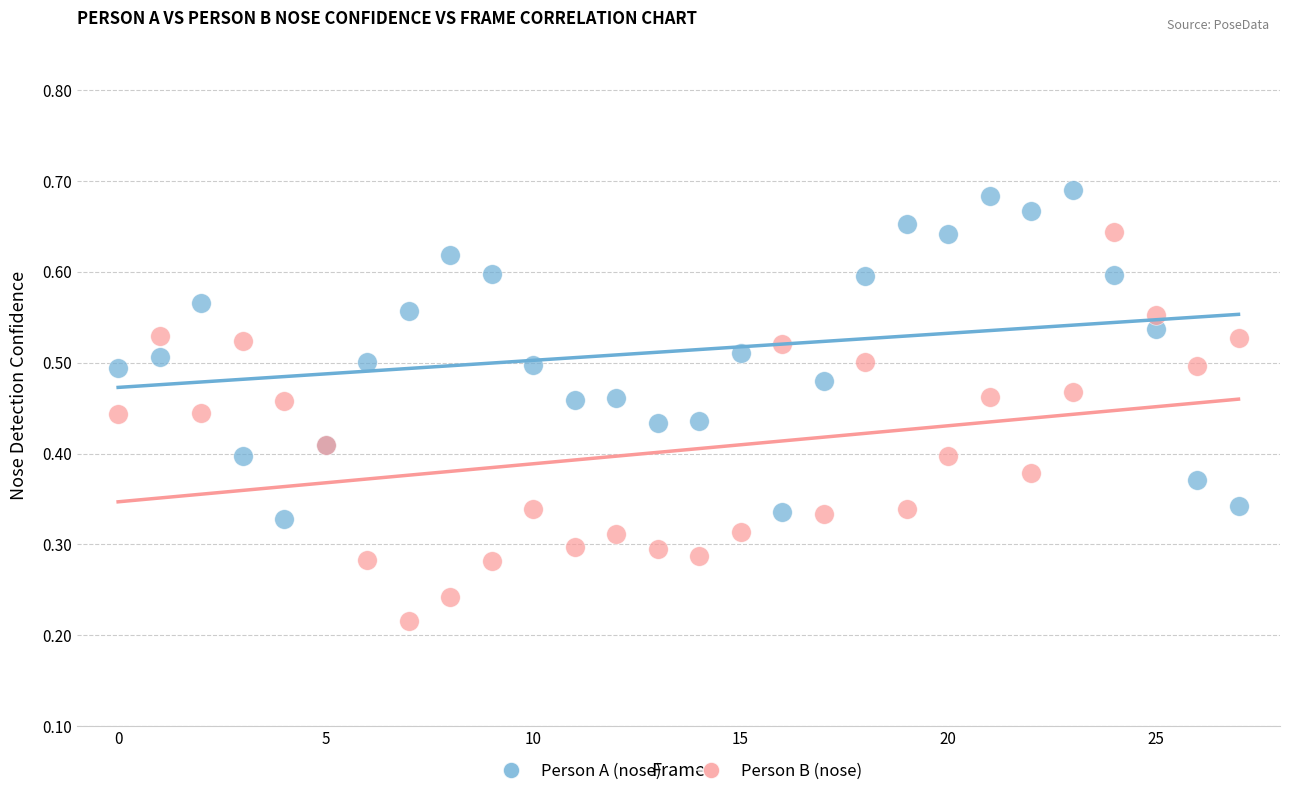

Which series has the largest Y range (max minus min)?

Person B (nose)